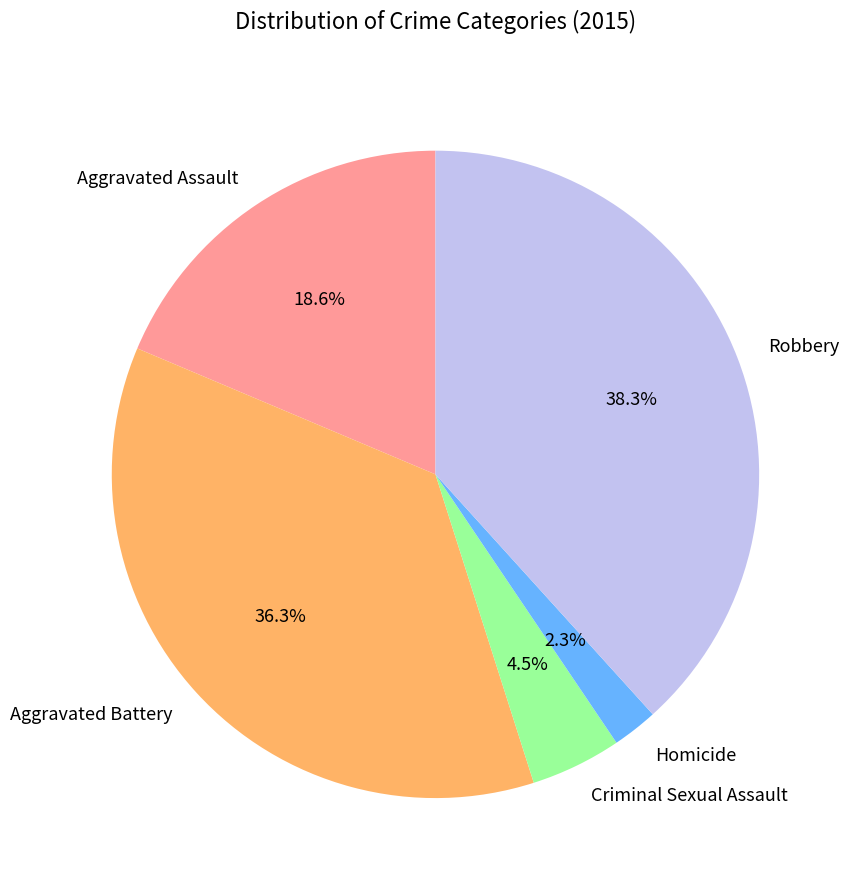

Does Robbery account for over 50% of the chart?

No